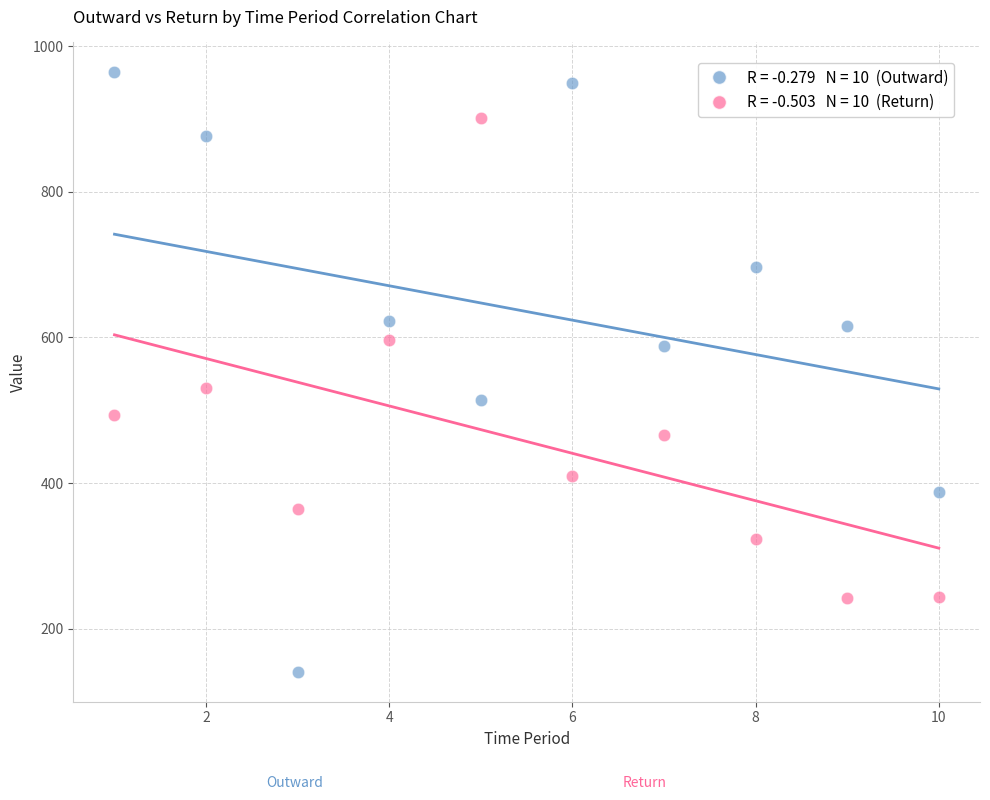

Across all data points, what is the range of Y values (max minus min)?

823